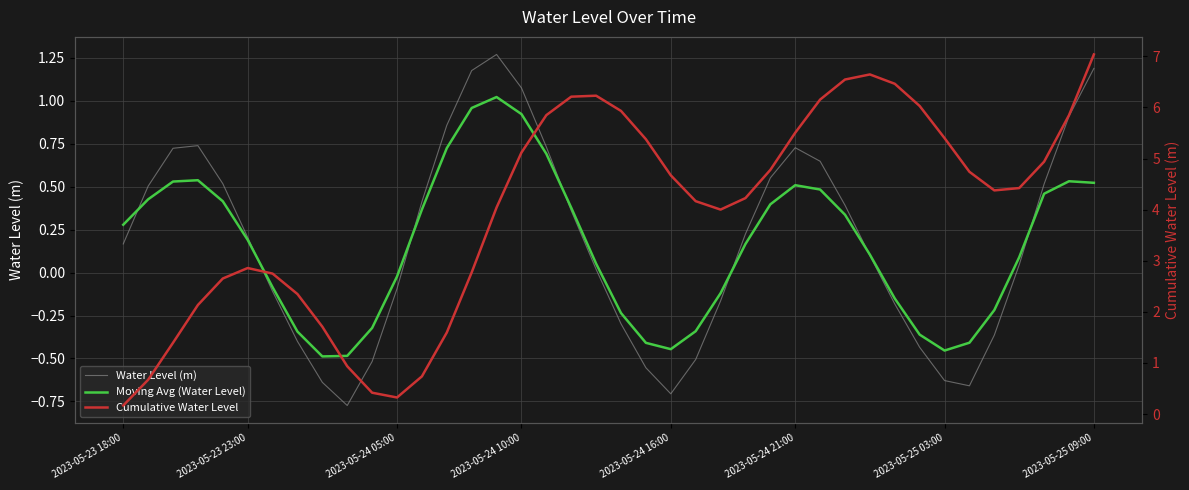

What is the minimum value shown in the chart?

-0.8